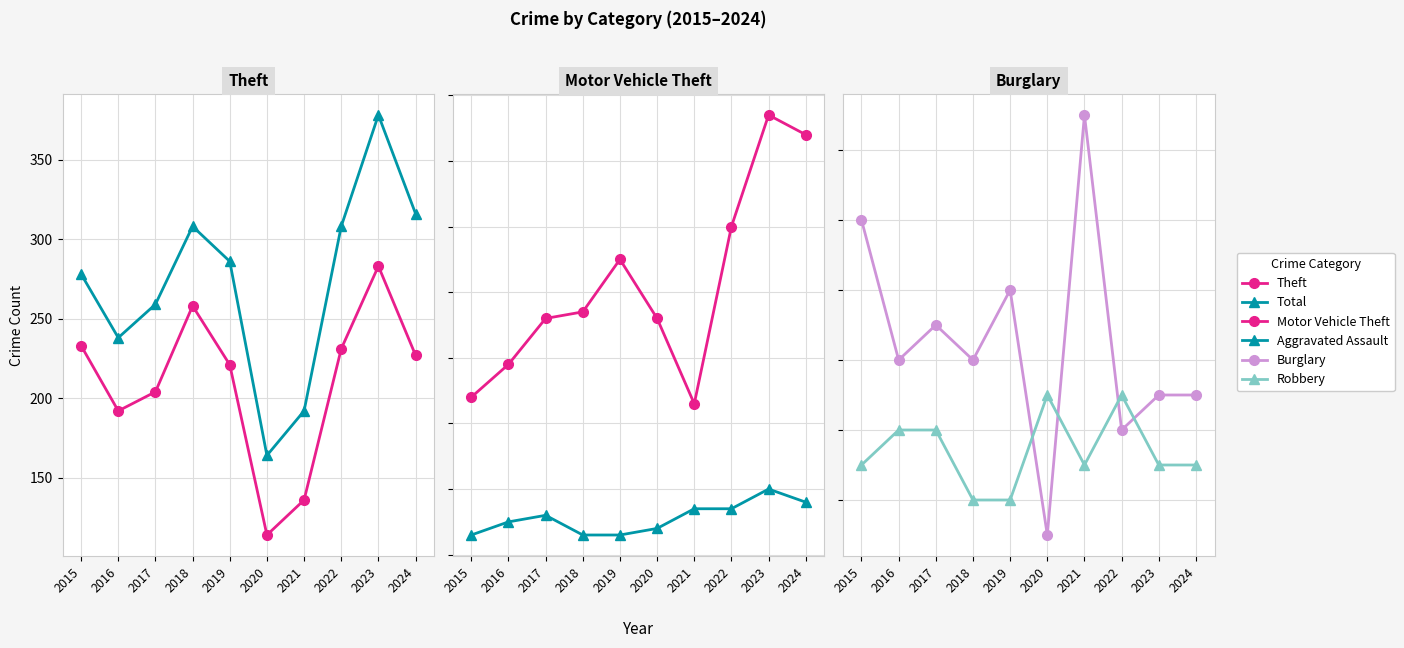

How many intersections are there between Burglary and Robbery?

4